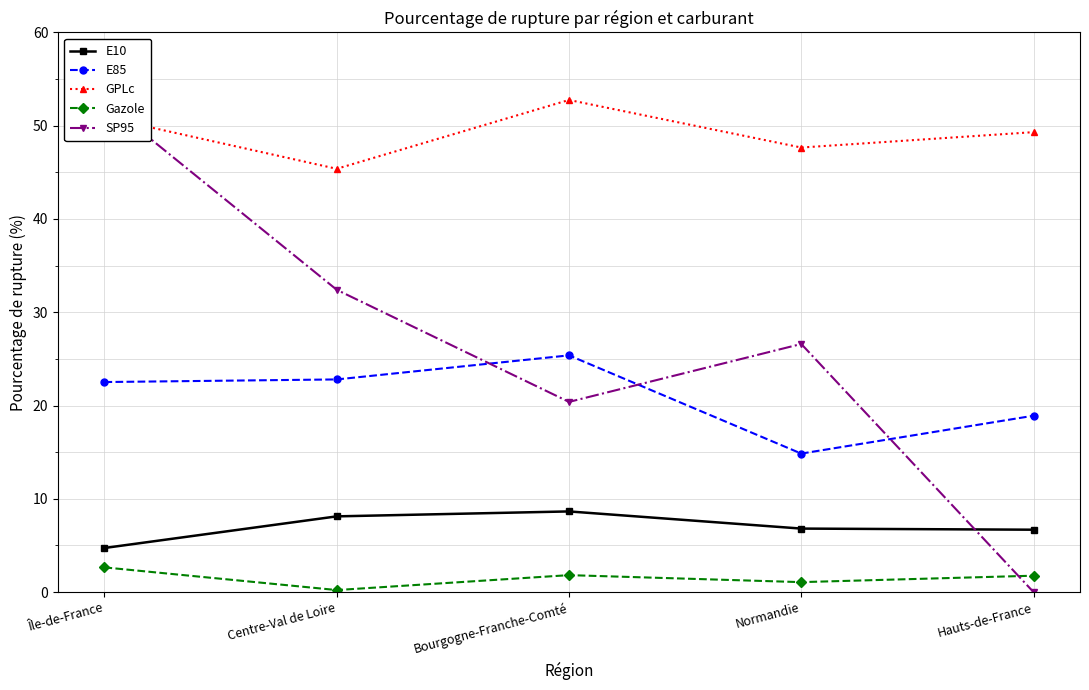

At how many categories does at least one series exceed 12?

5